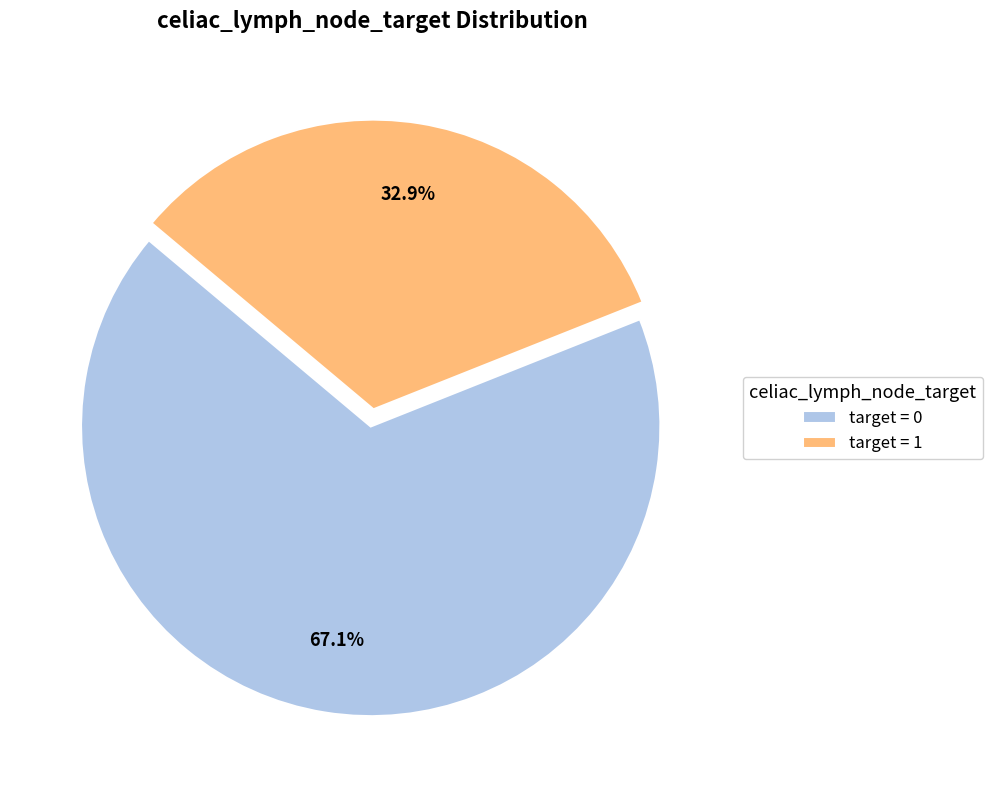

What percentage is NOT represented by target = 0?

32.9%